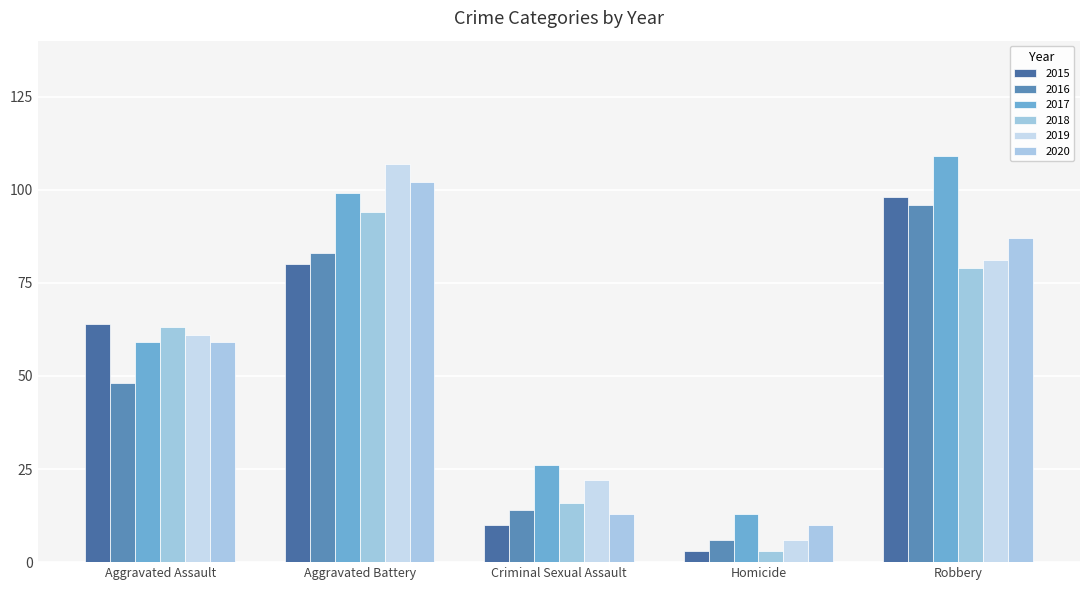

What is the label of the 5th bar from the right?

Aggravated Assault